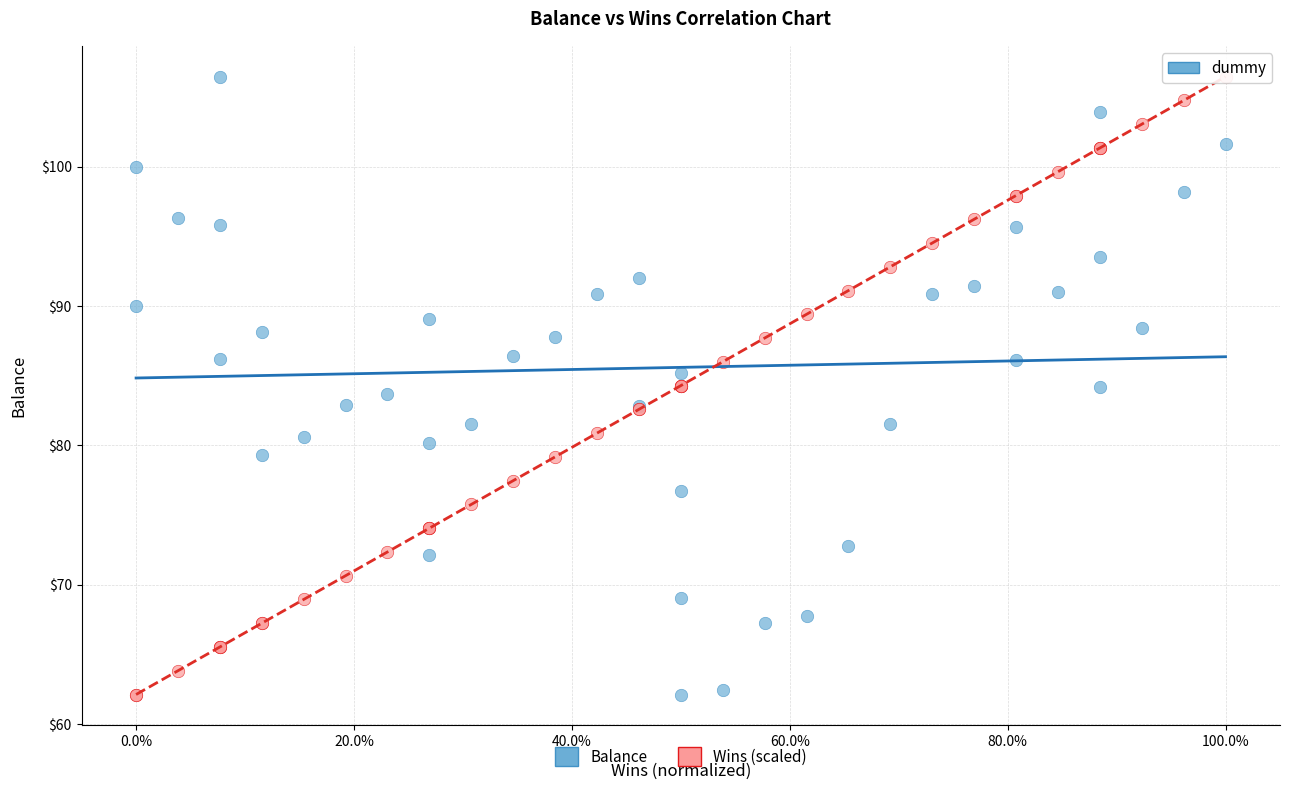

What is the X range (max minus min) for the scatter plot?

1.0